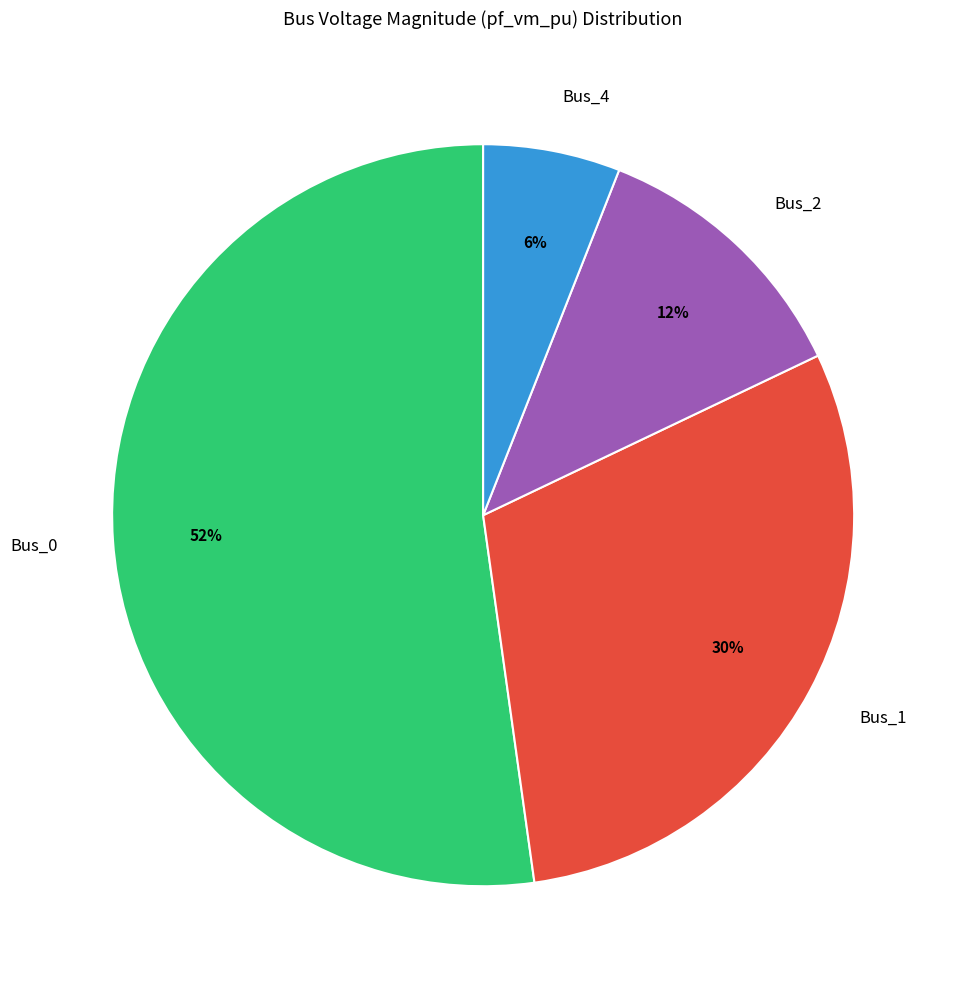

Which category has the smallest portion of the pie?

Bus_4